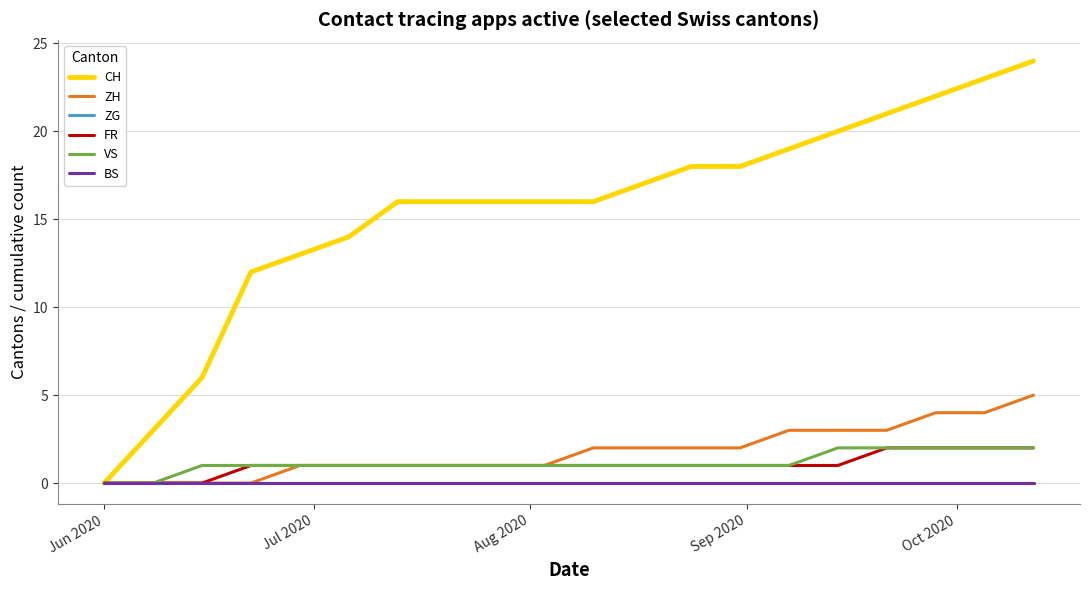

Is this an area chart (filled region under the line)?

No